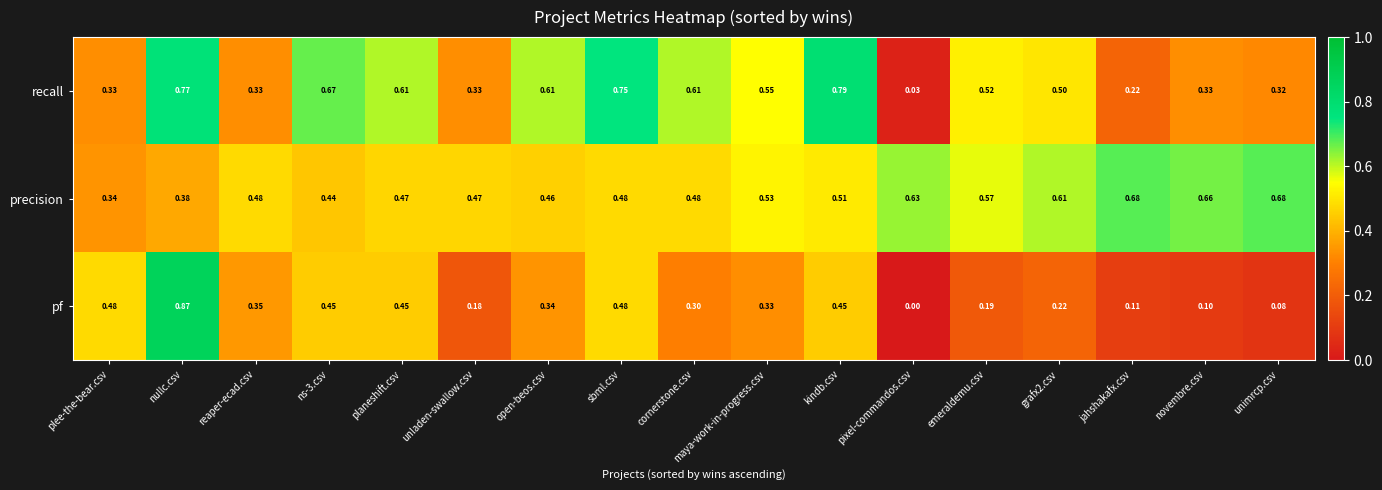

What is the spread (max minus min) of values at open-beos.csv?

0.3